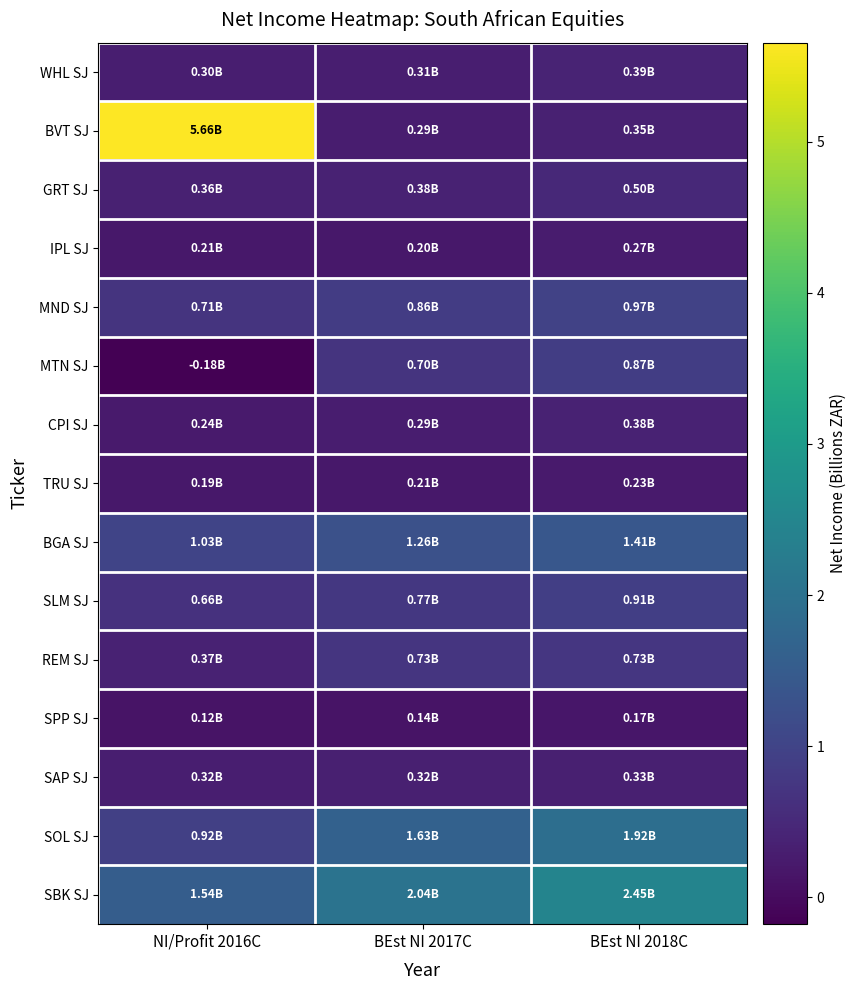

At how many categories does at least one series exceed 4?

1